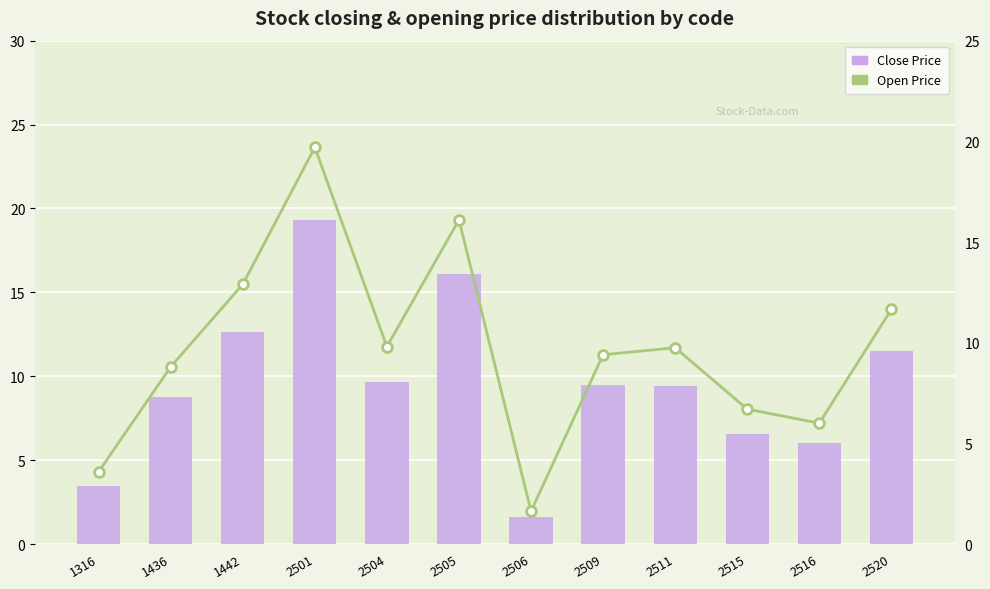

The Close Price series shows 6.1 at 2504. True or false?

False